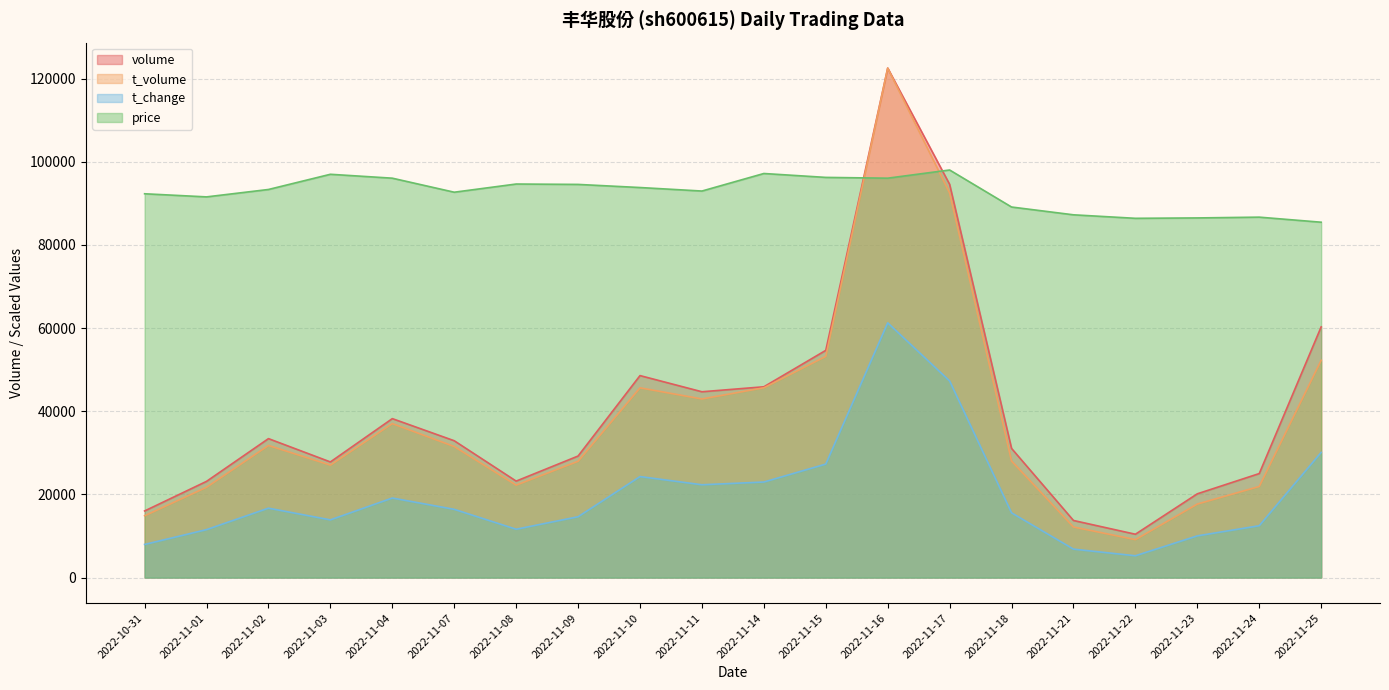

The price series shows 42008.7 at 2022-11-02. True or false?

False